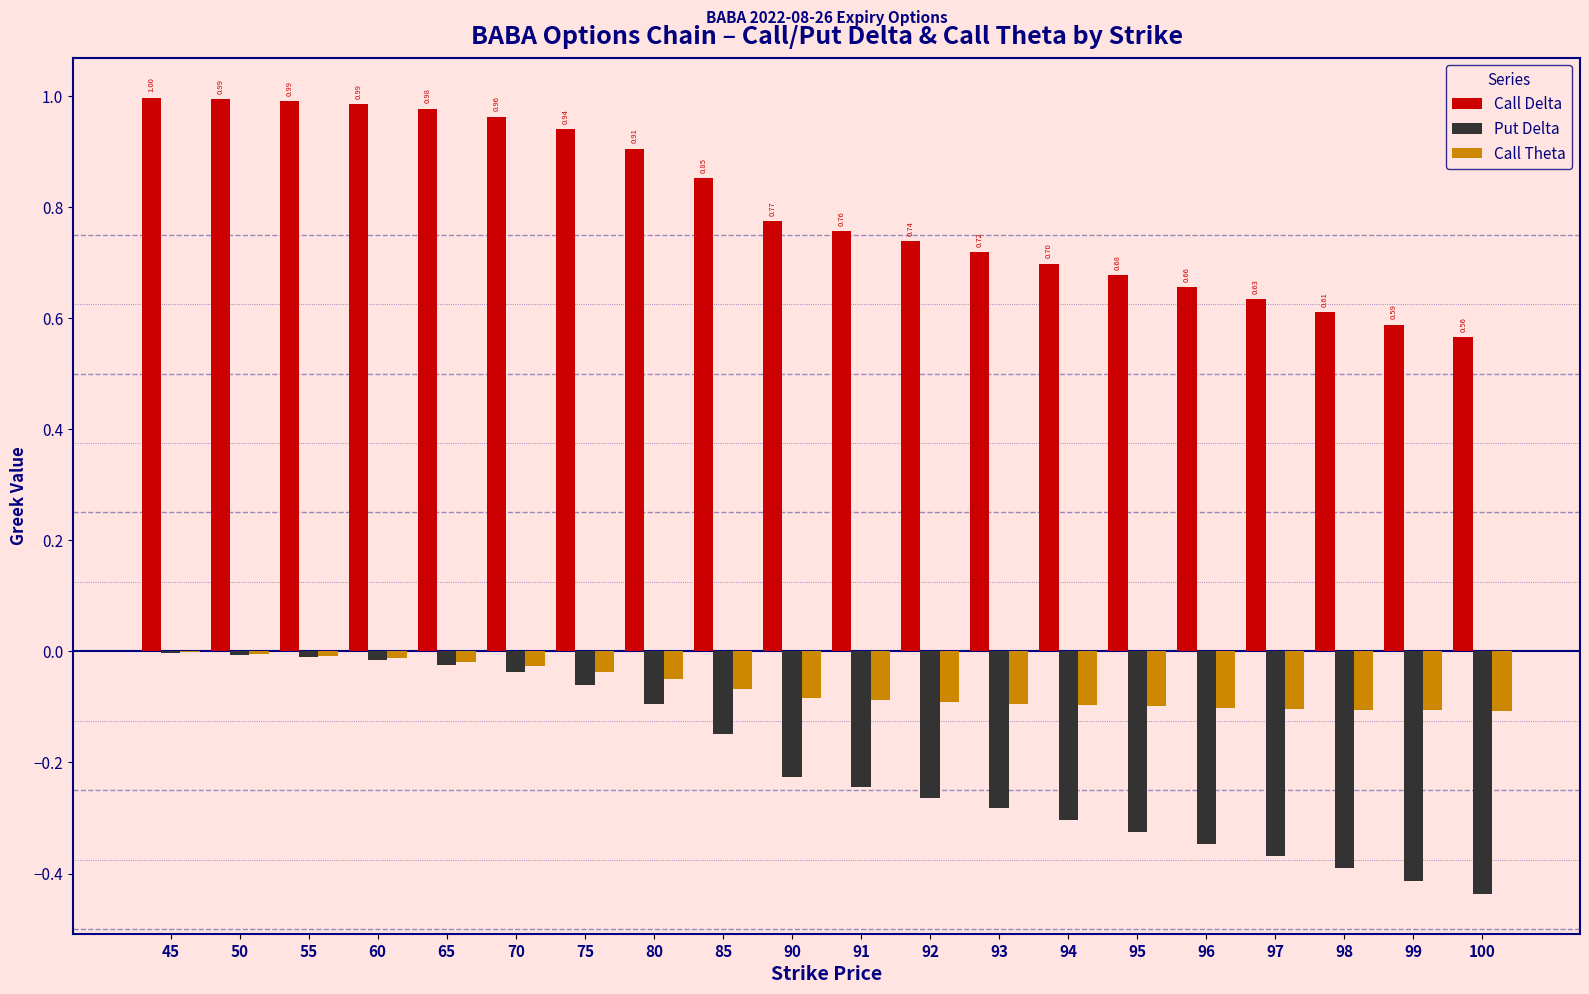

Is the value of Call Delta at 70 greater than the value of Put Delta at 65?

Yes